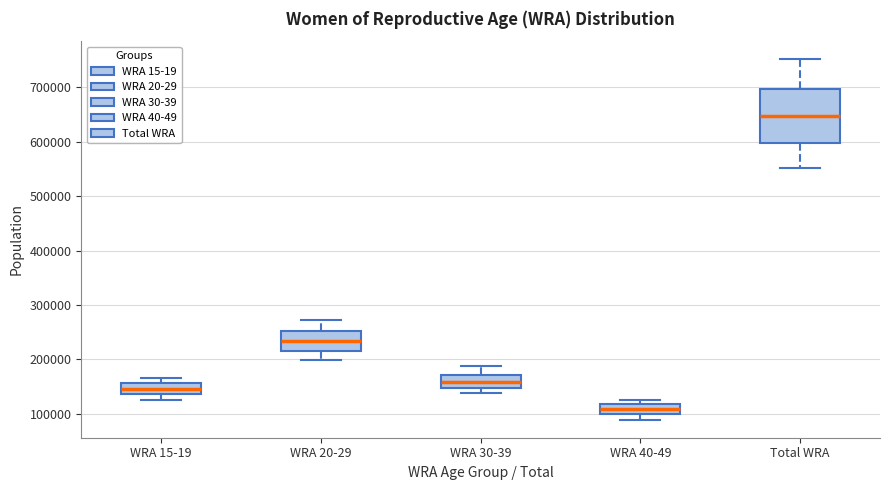

Reading left to right, read every box against the y-axis: the position of its median line, the range the box covers, and the ends of its whiskers. The values are not printed on the chart, so give them approximately, as read against the axis.

WRA 15-19: median 150000, box 140000 to 160000, whiskers 130000 to 170000
WRA 20-29: median 230000, box 220000 to 250000, whiskers 200000 to 270000
WRA 30-39: median 160000, box 150000 to 170000, whiskers 140000 to 190000
WRA 40-49: median 110000, box 100000 to 120000, whiskers 90000 to 130000
Total WRA: median 650000, box 600000 to 700000, whiskers 550000 to 750000